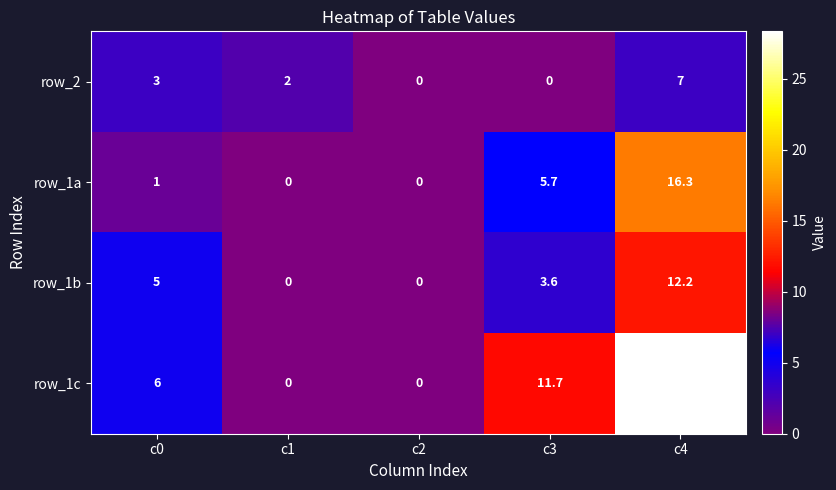

What is the sum of all row_2 values?

12.0